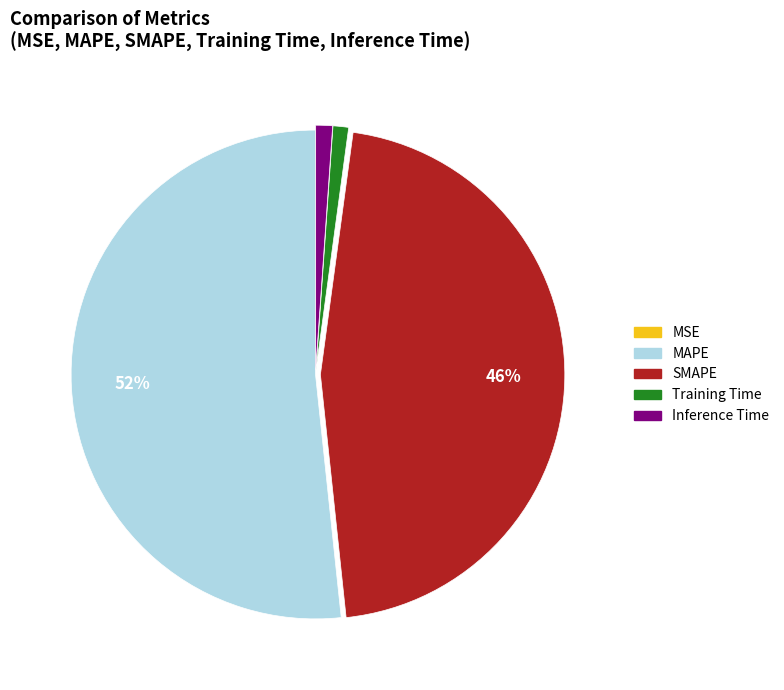

What is the largest slice in the pie chart?

MAPE